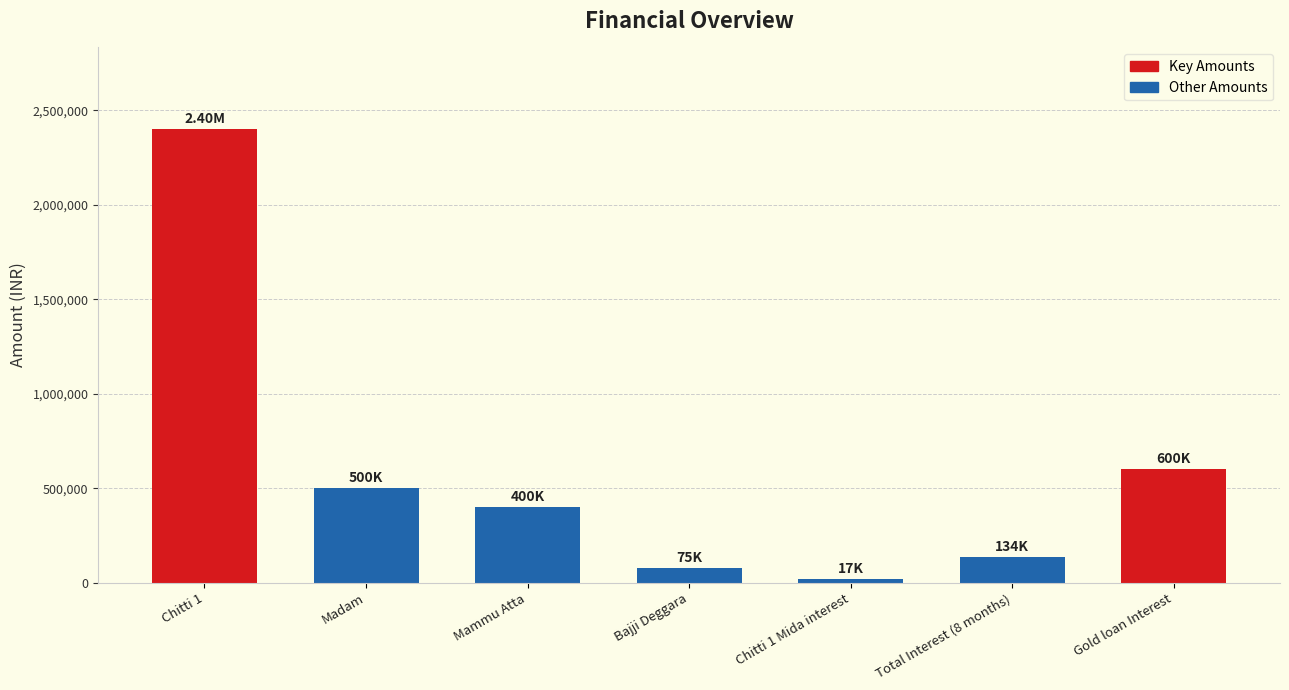

What is the difference between the second highest and second lowest values?

525000